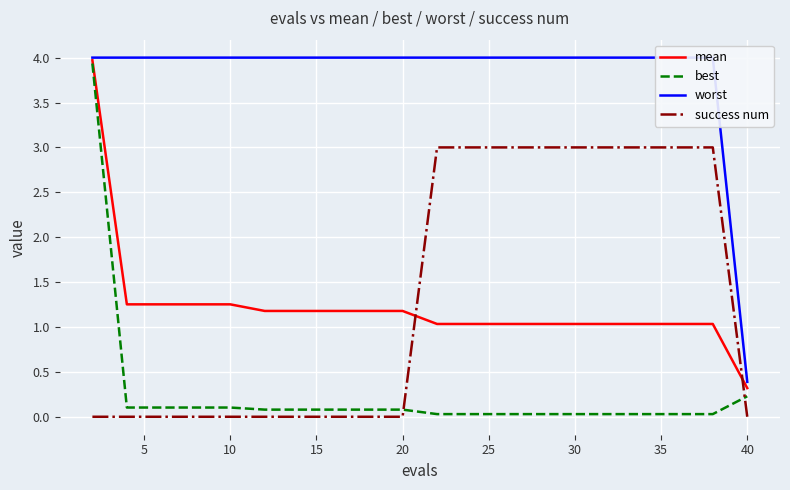

Which series ends up on top after the final intersection of success num and mean?

mean